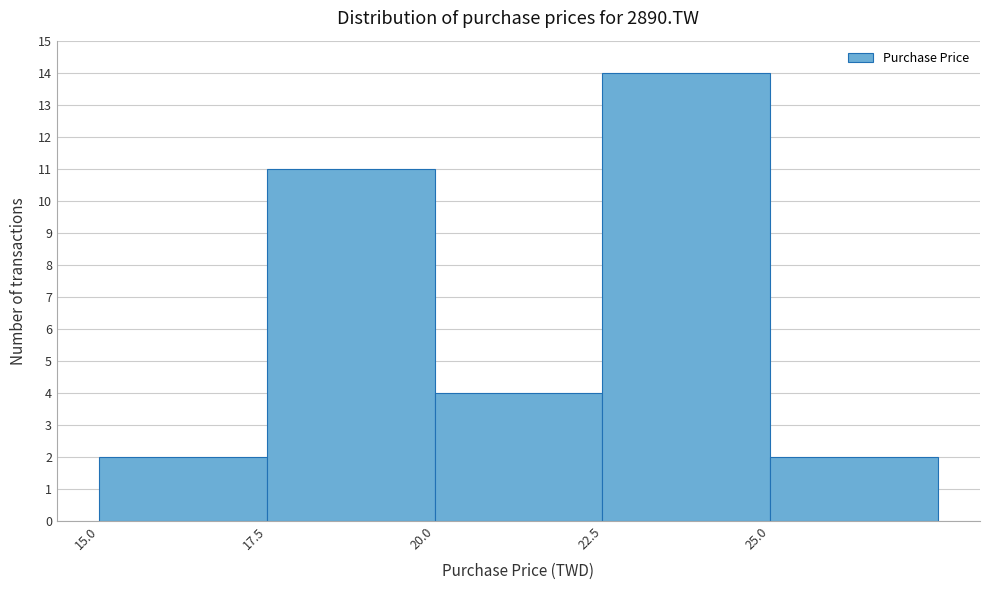

Which range on the x-axis has the tallest bar?

22.5 to 25.0